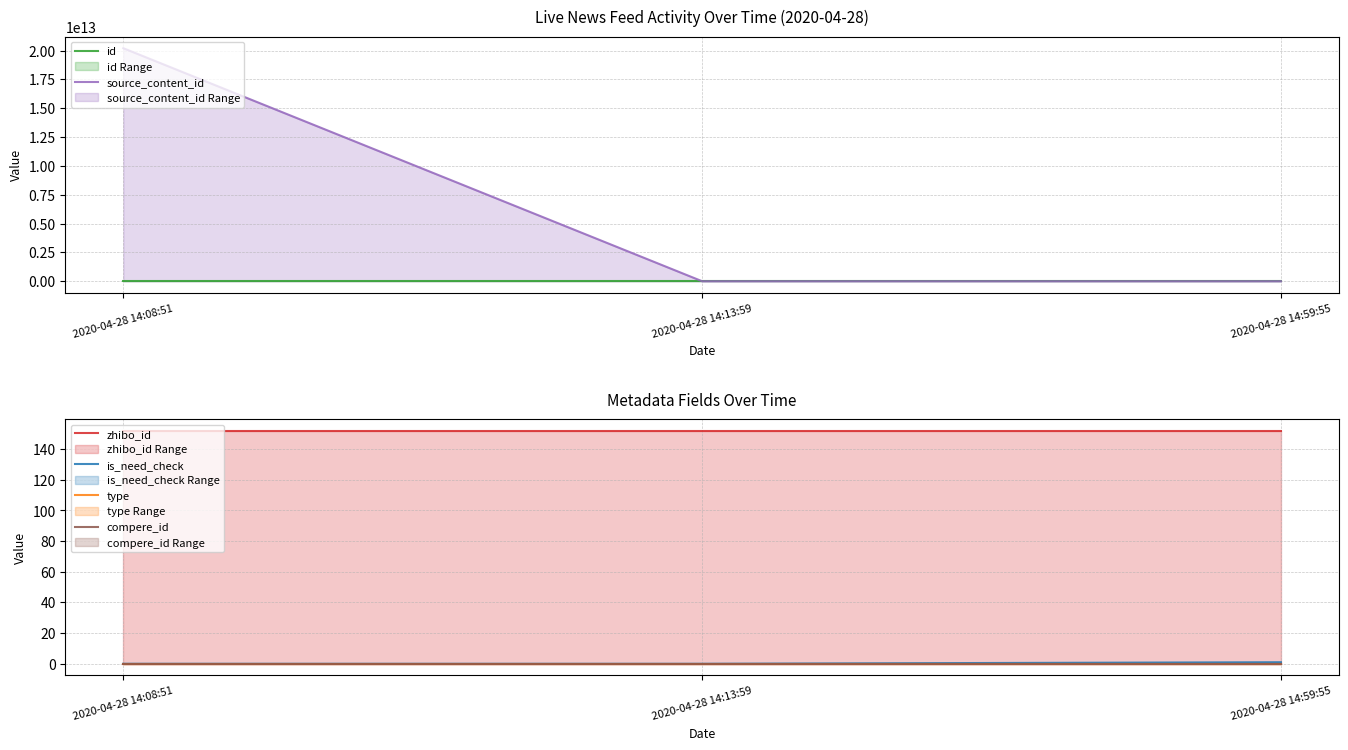

Does the chart display data point markers on the line(s)?

No